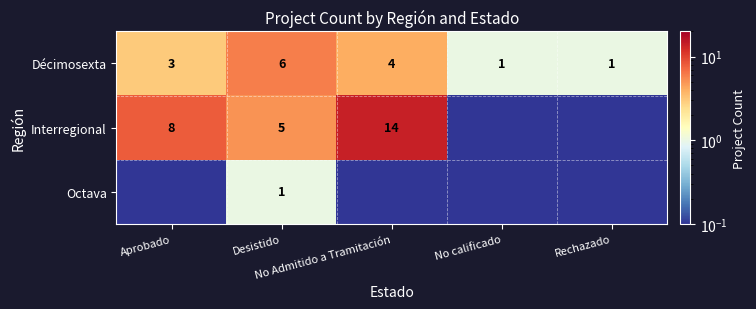

What is the lowest value of the Décimosexta series?

1.0